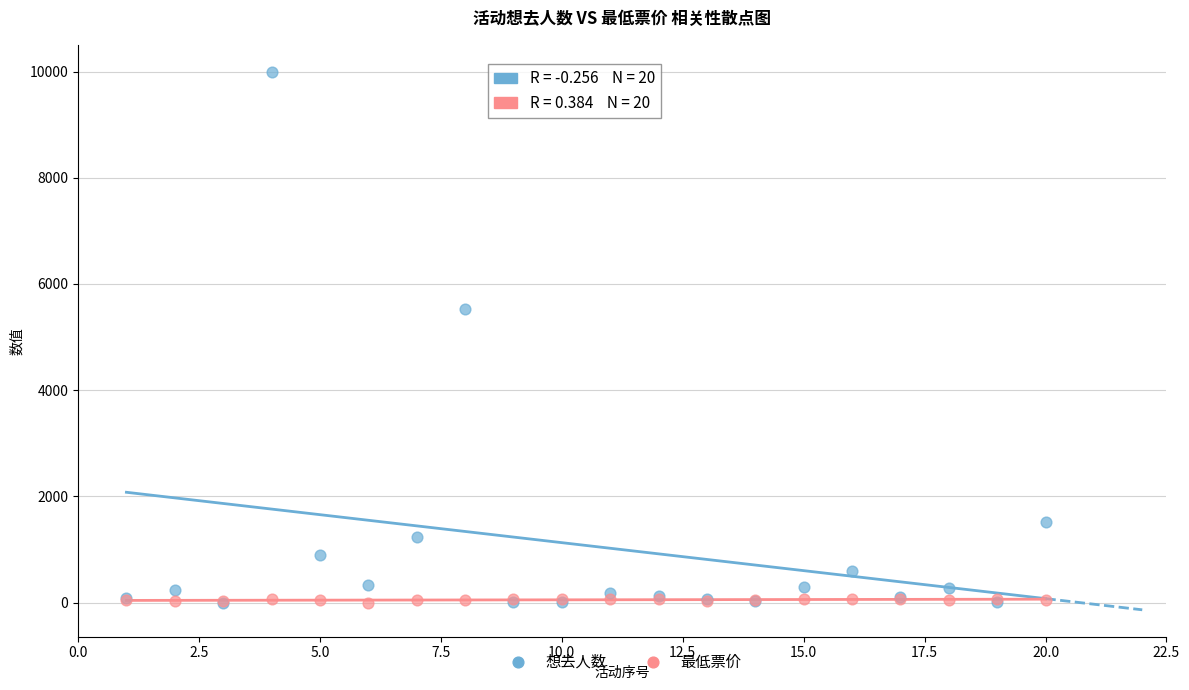

What are all the series names shown in the legend?

想去人数, 最低票价